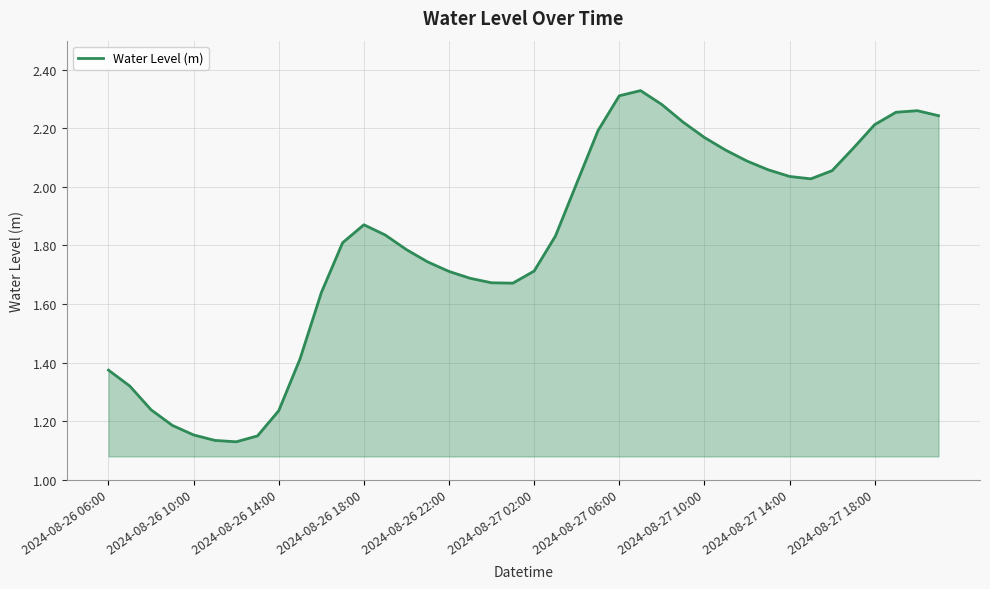

What is the difference between the maximum and minimum values?

1.2